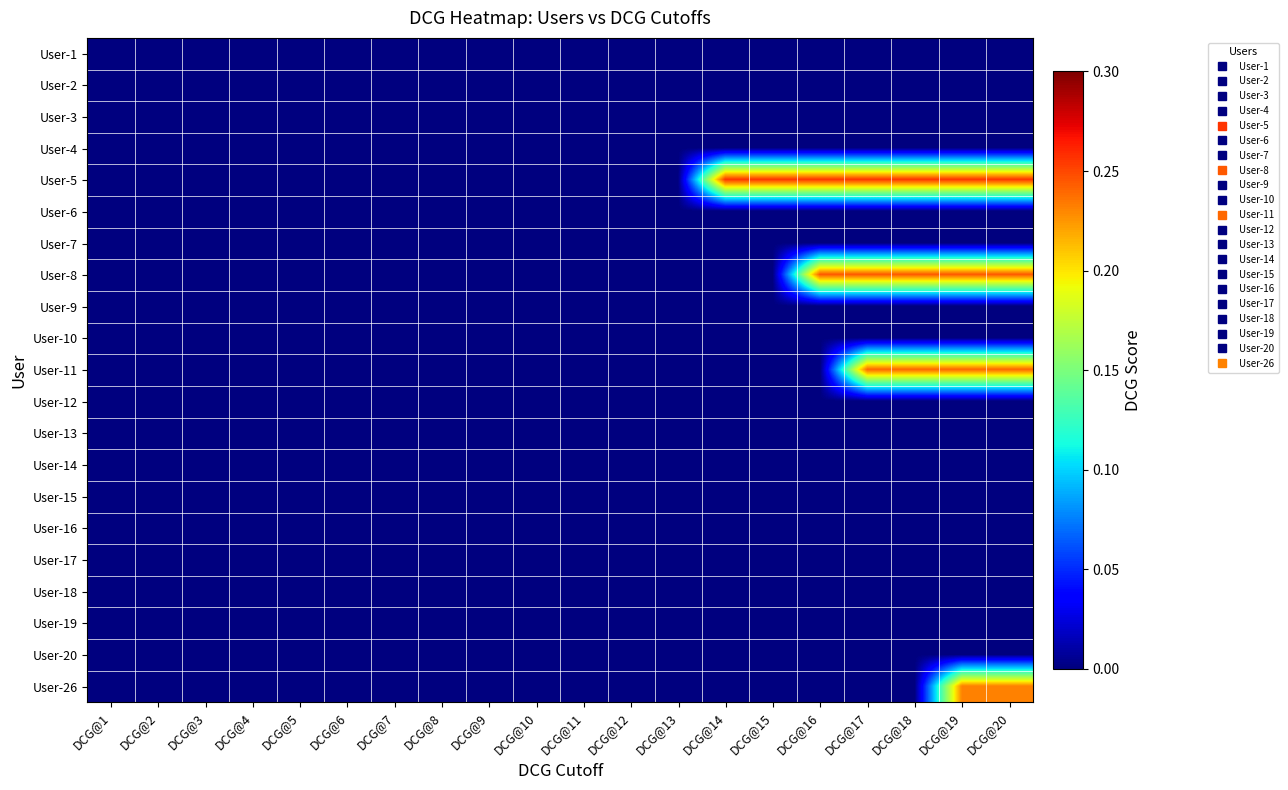

Which label corresponds to the largest value in the chart?

DCG@14